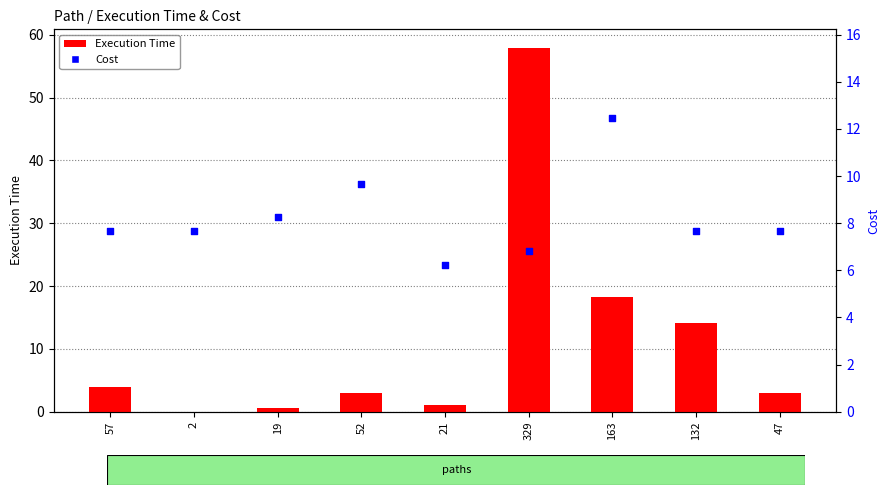

Which series reaches the minimum Y coordinate?

Execution Time